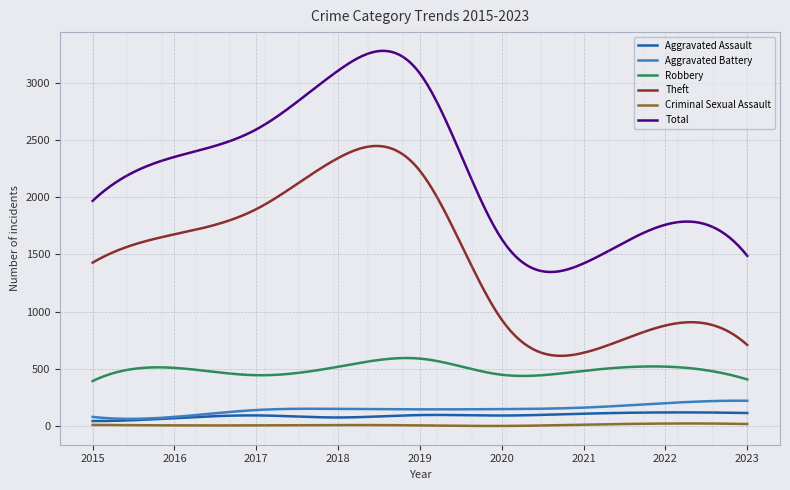

Which series has the largest total across all categories?

Total